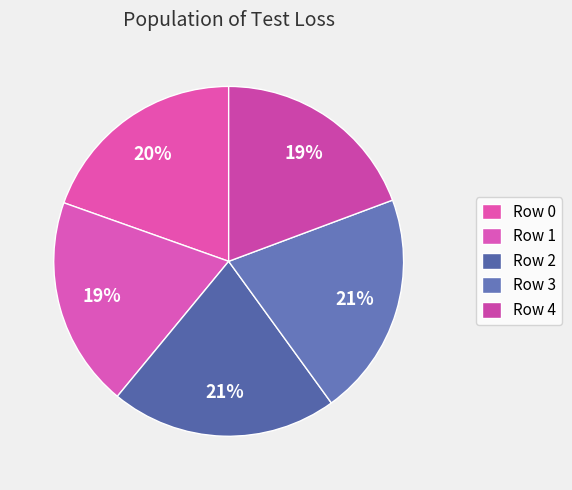

Does Row 4 account for over 50% of the chart?

No